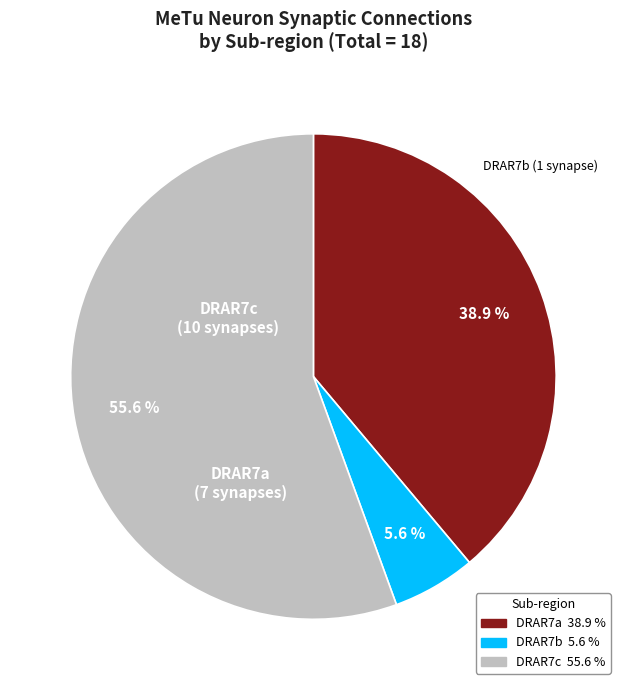

Is there any slice that represents more than half of the pie?

Yes